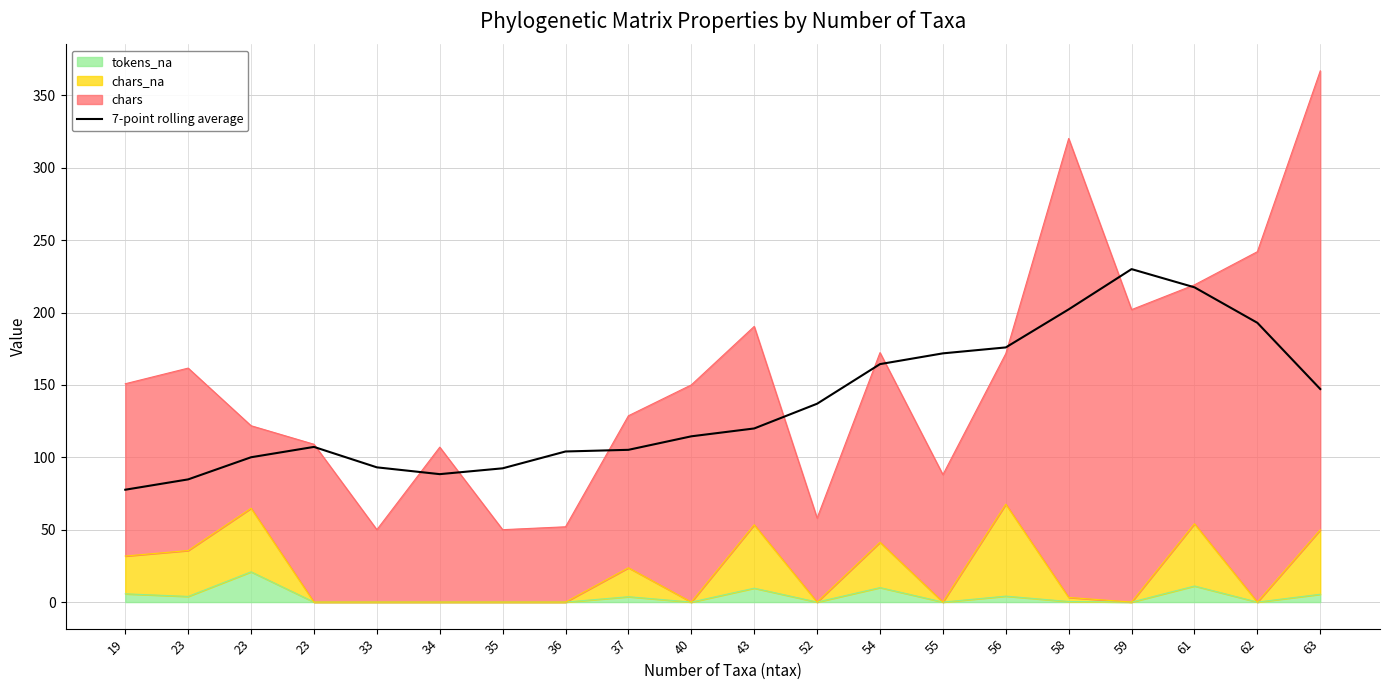

What is the change in value from 33 to 52?

+43.9